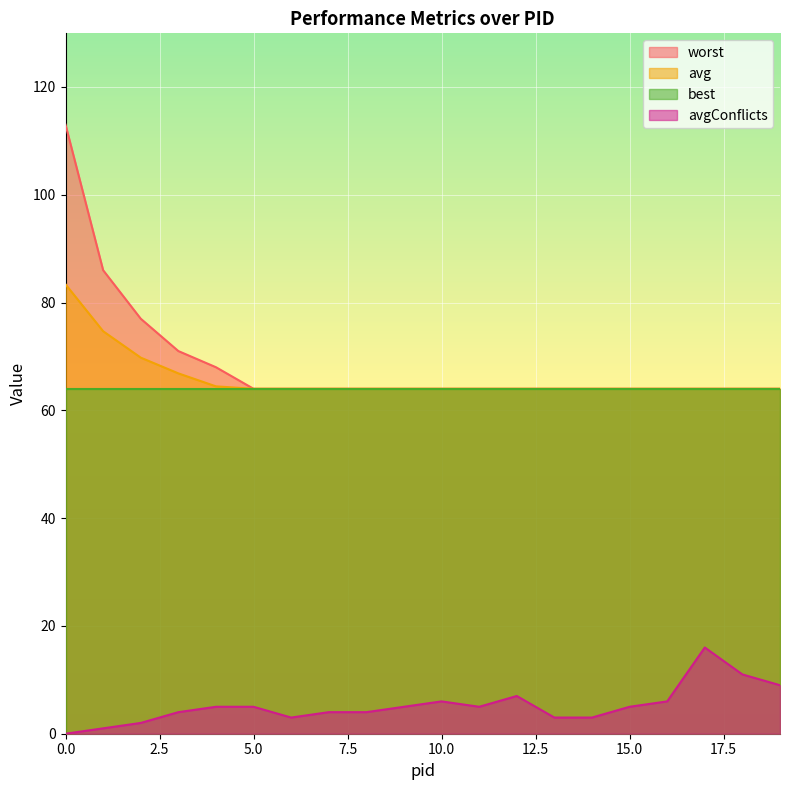

Is the value of worst at 12 greater than the value of avgConflicts at 0?

Yes